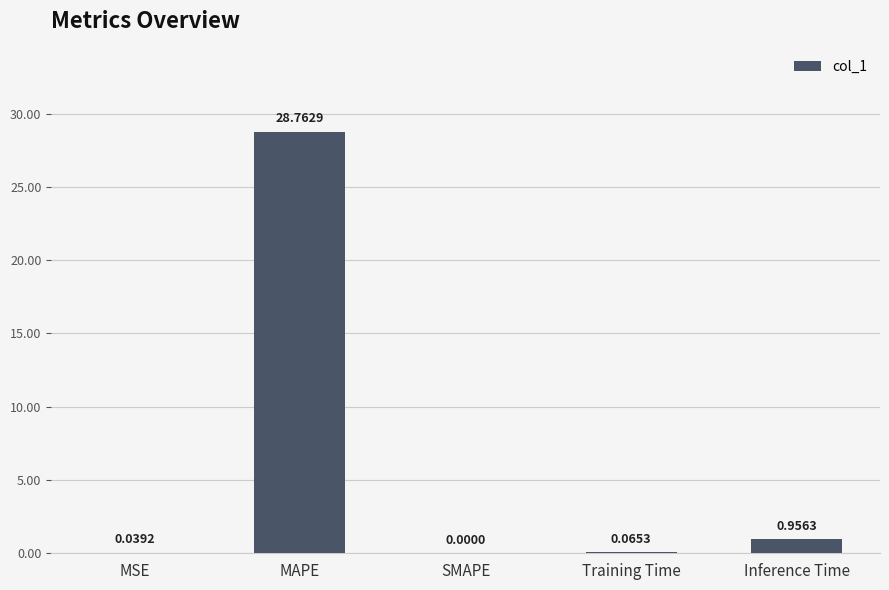

Between SMAPE and Training Time, which is larger?

Training Time